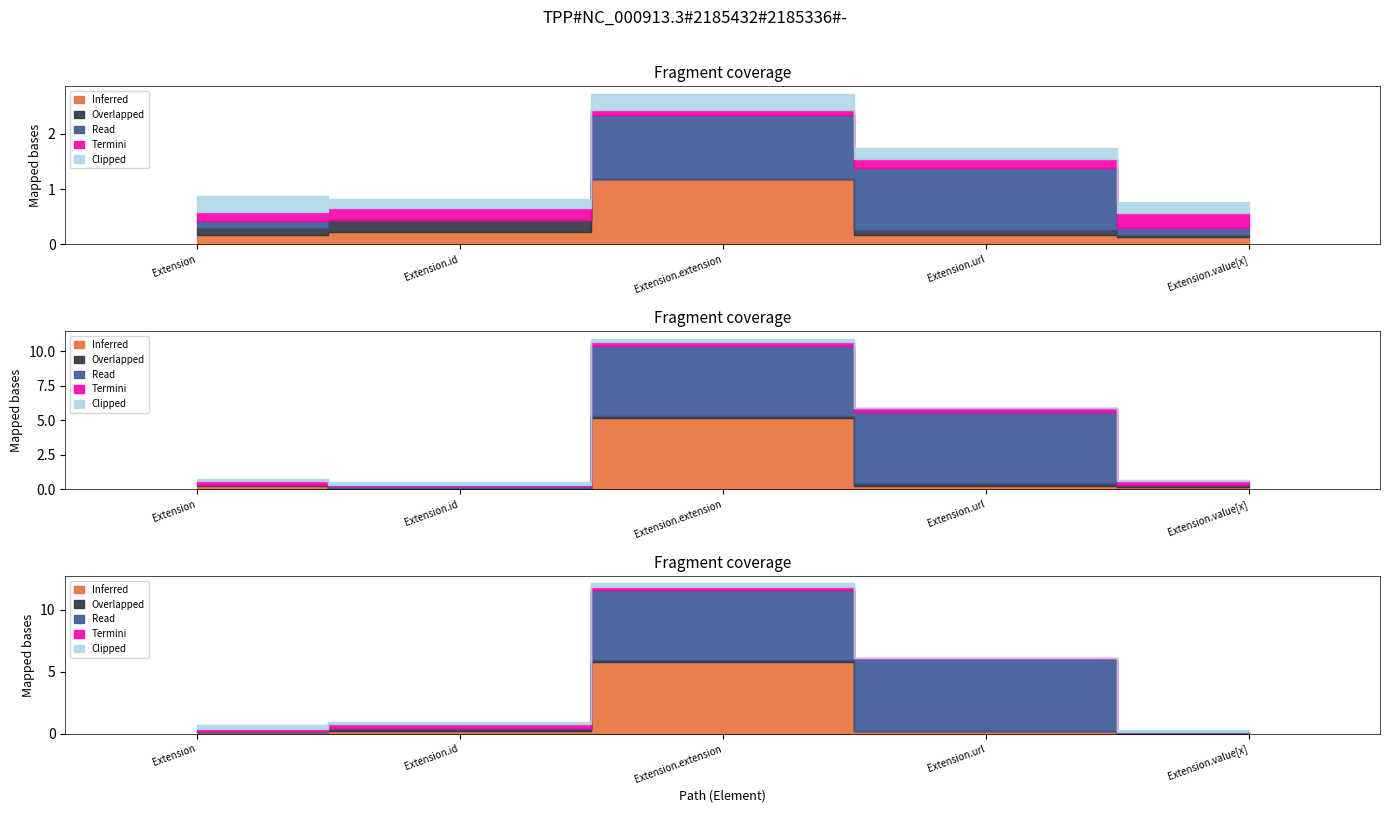

What is the label of the 5th point from the right?

Extension